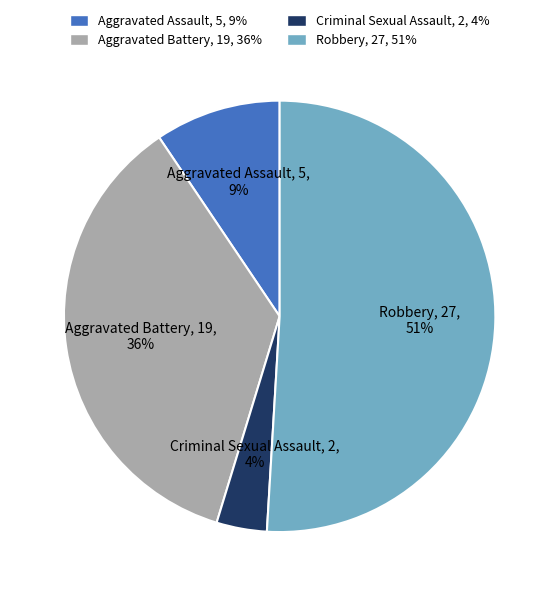

What percentage is the Aggravated Battery slice, to the nearest percent?

36%